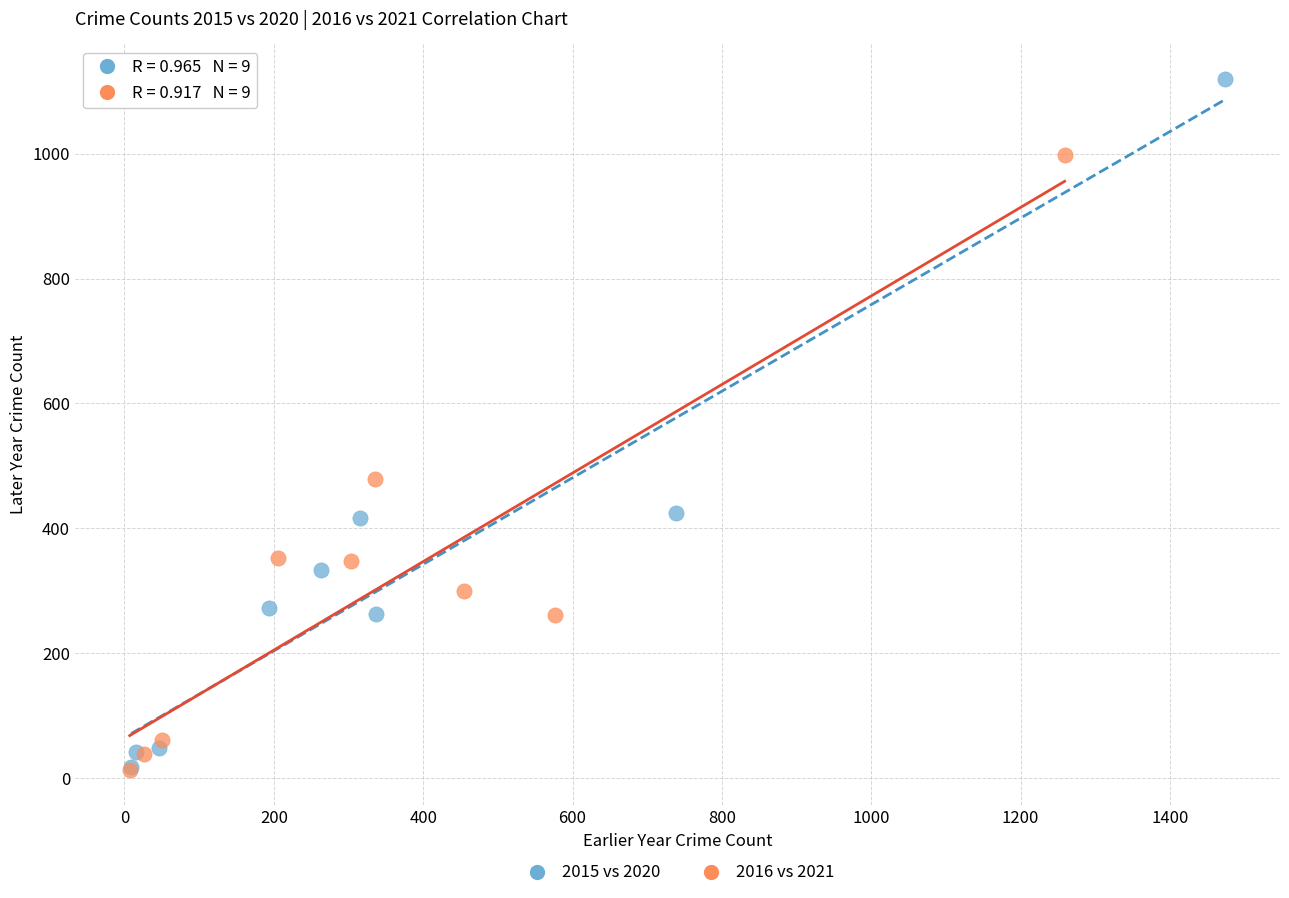

What are all the series names shown in the legend?

2015 vs 2020, 2016 vs 2021